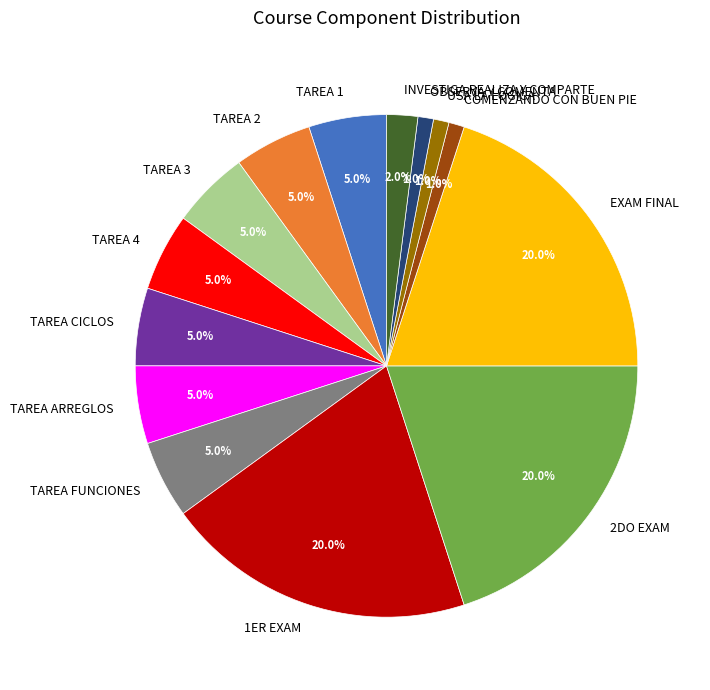

What is the ratio of the value at TAREA 4 to the value at OBSERVA Y COMENTA?

5.0